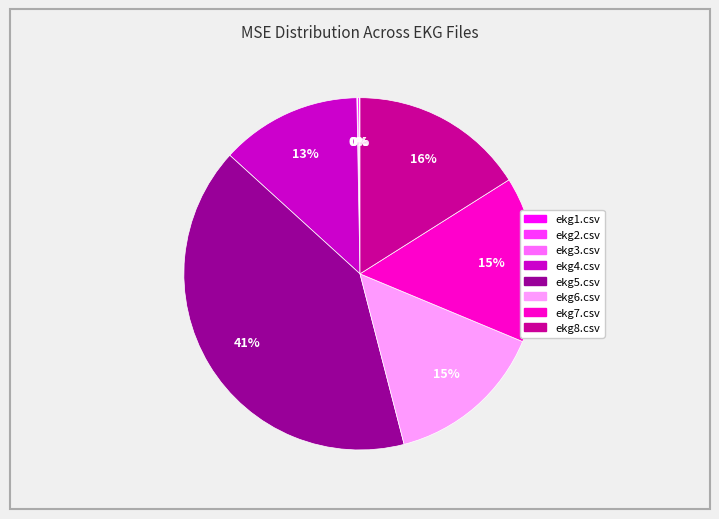

What percentage is the ekg4.csv slice, to the nearest percent?

13%